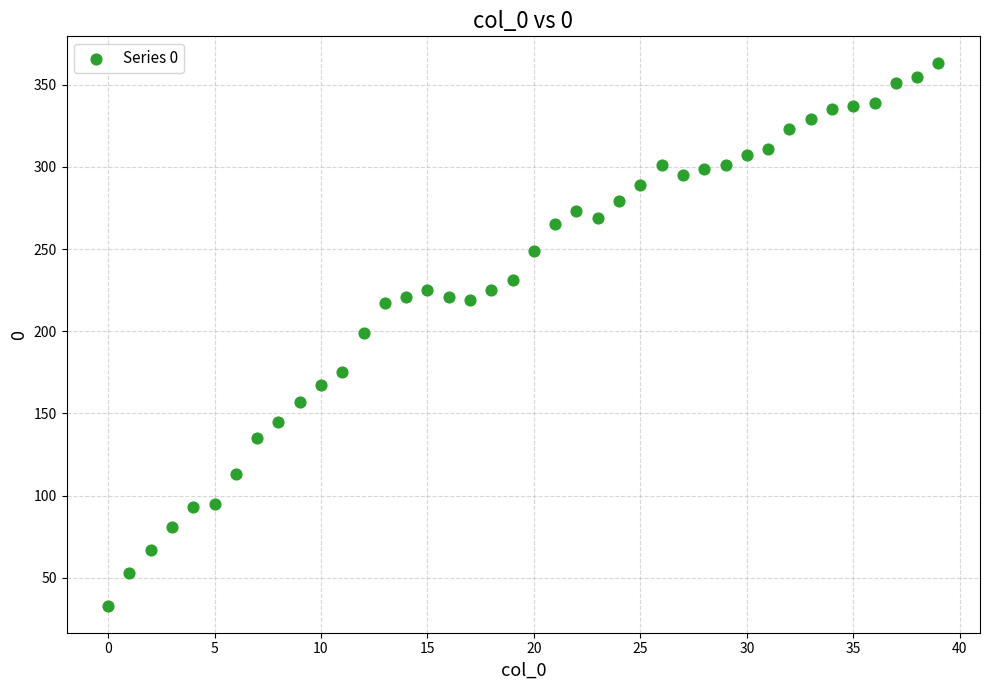

What is the range of Y values (max minus min)?

330